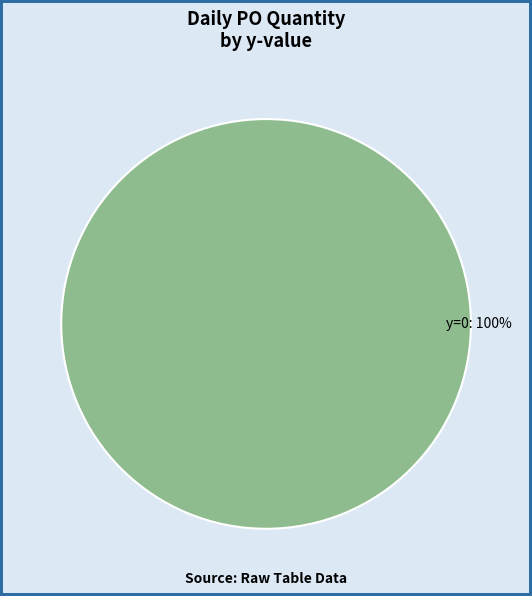

How many slices are in this pie chart?

1